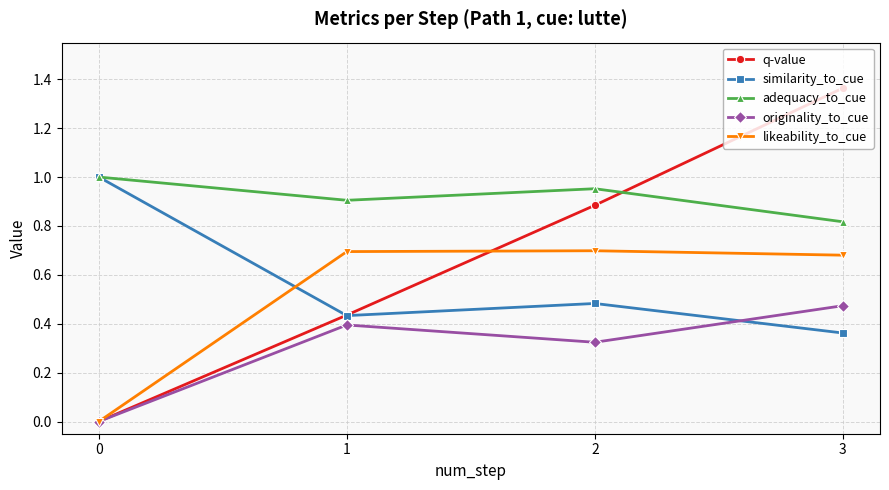

At how many categories does at least one series exceed 0?

4